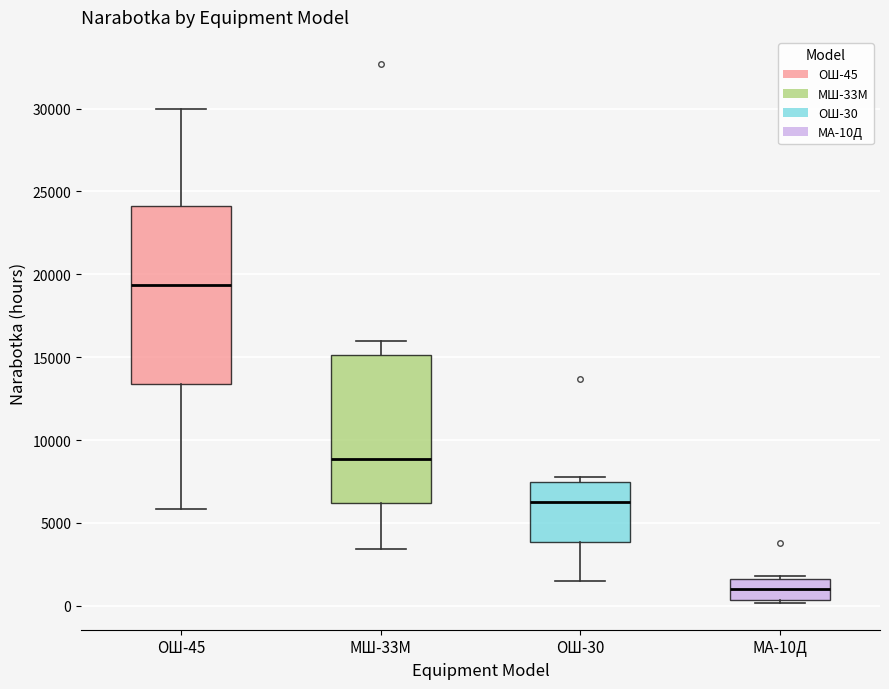

Reading left to right, read every box against the y-axis: the position of its median line, the range the box covers, and the ends of its whiskers. The values are not printed on the chart, so give them approximately, as read against the axis.

ОШ-45: median 19500, box 13500 to 24000, whiskers 6000 to 30000
МШ-33М: median 9000, box 6000 to 15000, whiskers 3500 to 16000
ОШ-30: median 6000, box 4000 to 7500, whiskers 1500 to 7500 (just above the box's upper edge)
МА-10Д: median 1000, box 500 to 1500, whiskers 0 to 2000